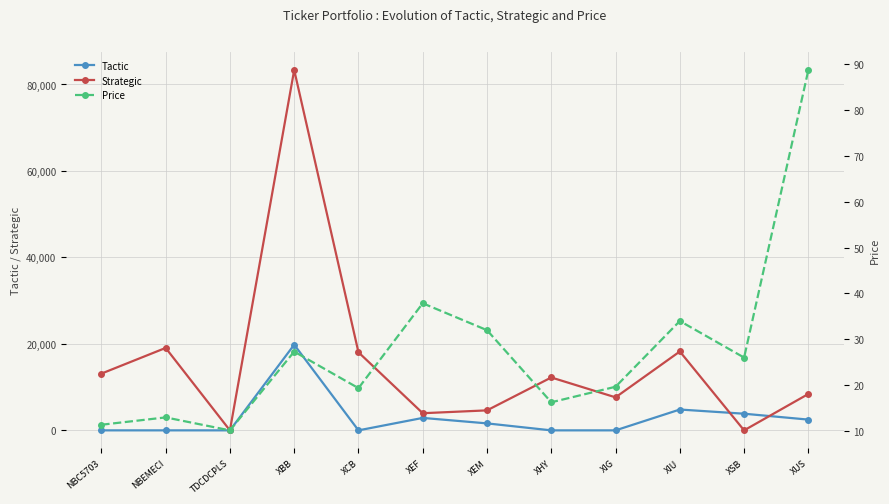

True or false: Price has a value of 34.0 at XIU.

True